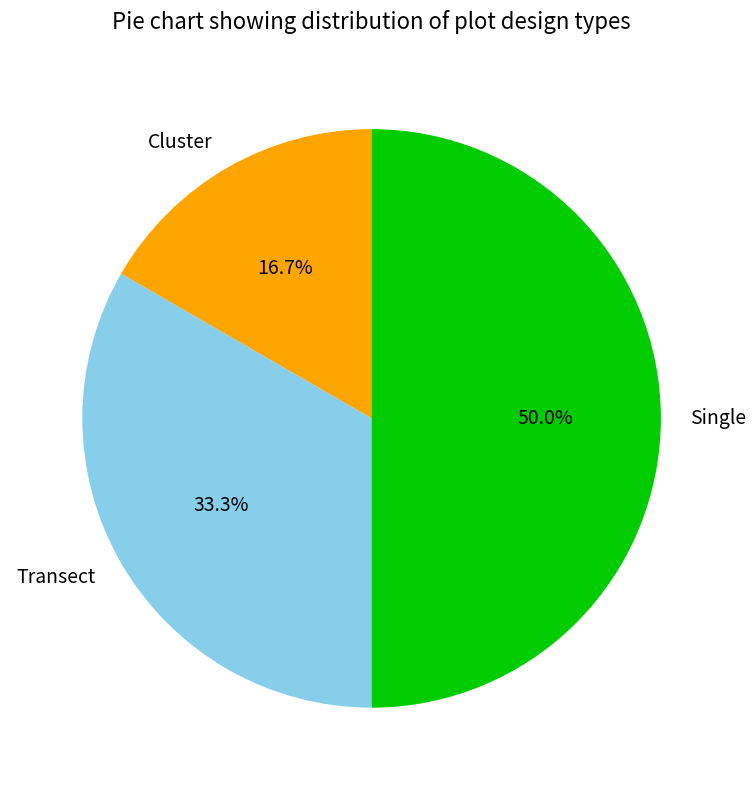

Between Single and Transect, which is larger?

Single